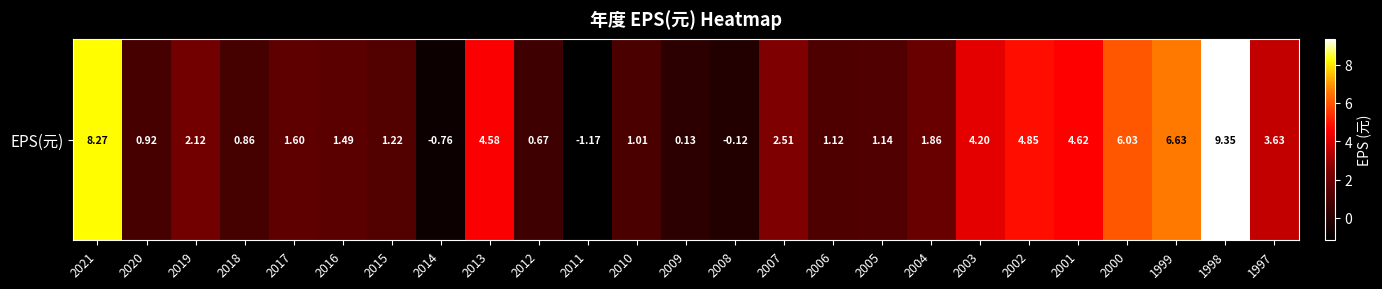

What is the maximum value shown in the chart?

9.3